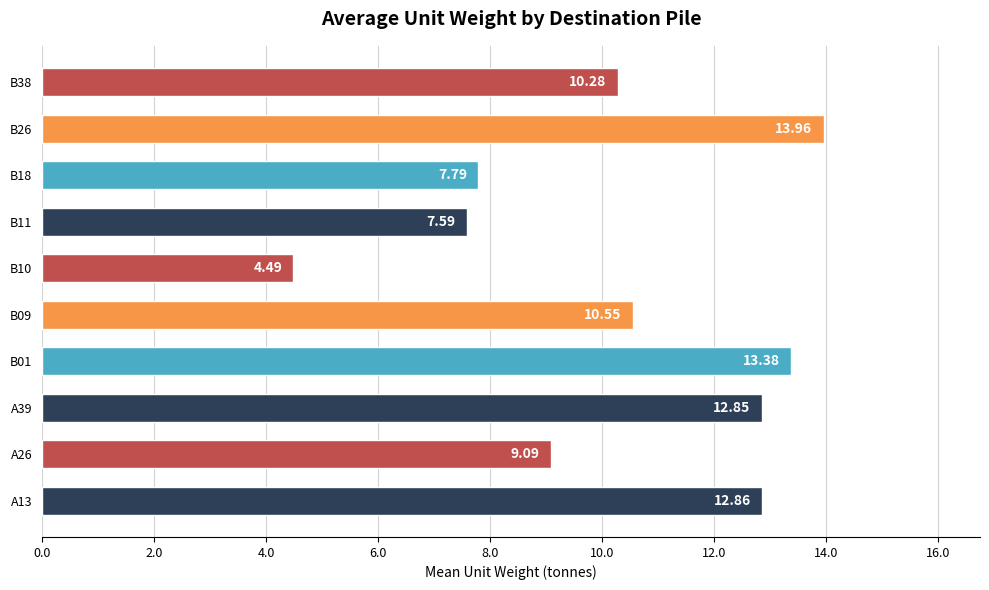

Rank the categories by value from highest to lowest.

B26, B01, A13, A39, B09, B38, A26, B18, B11, B10